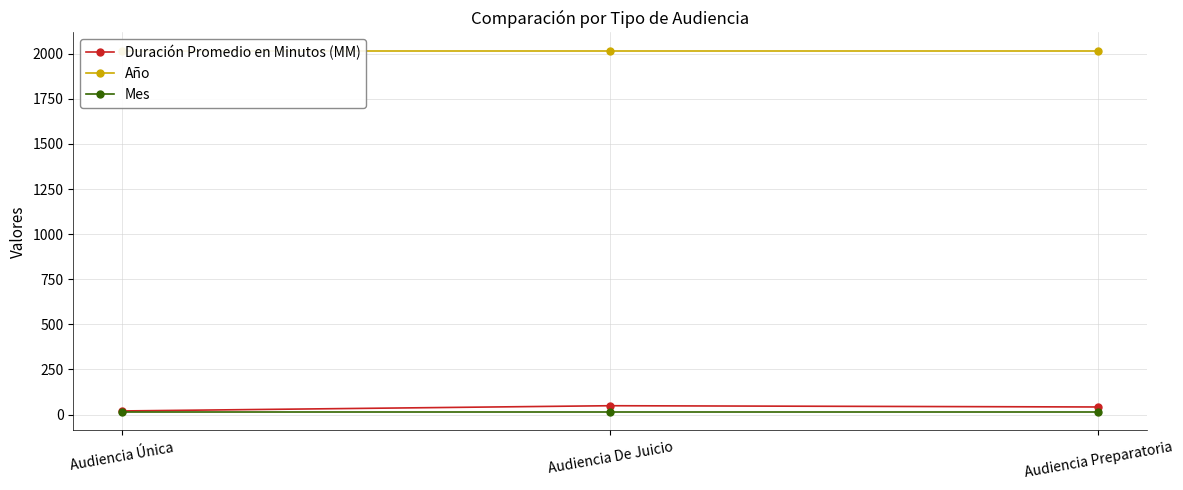

What is the sum of all Mes values?

36